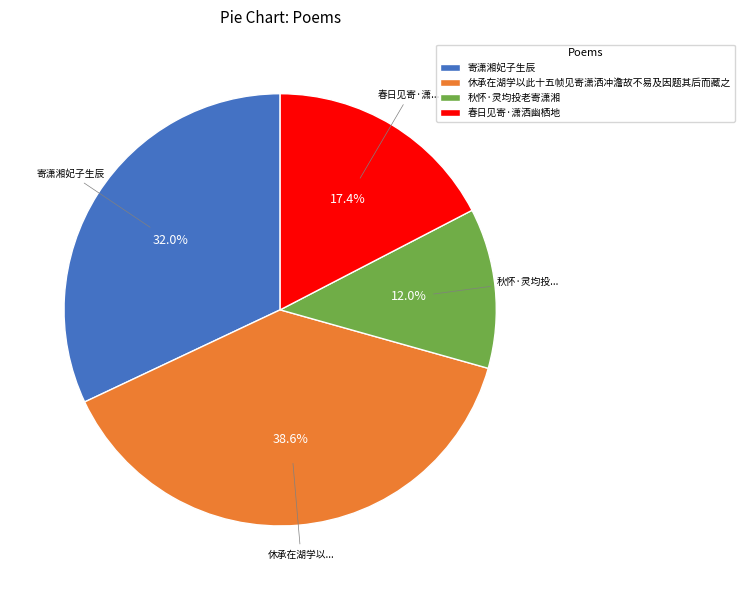

Do 寄潇湘妃子生辰 and 秋怀·灵均投老寄潇湘 together represent more than half of the pie?

No